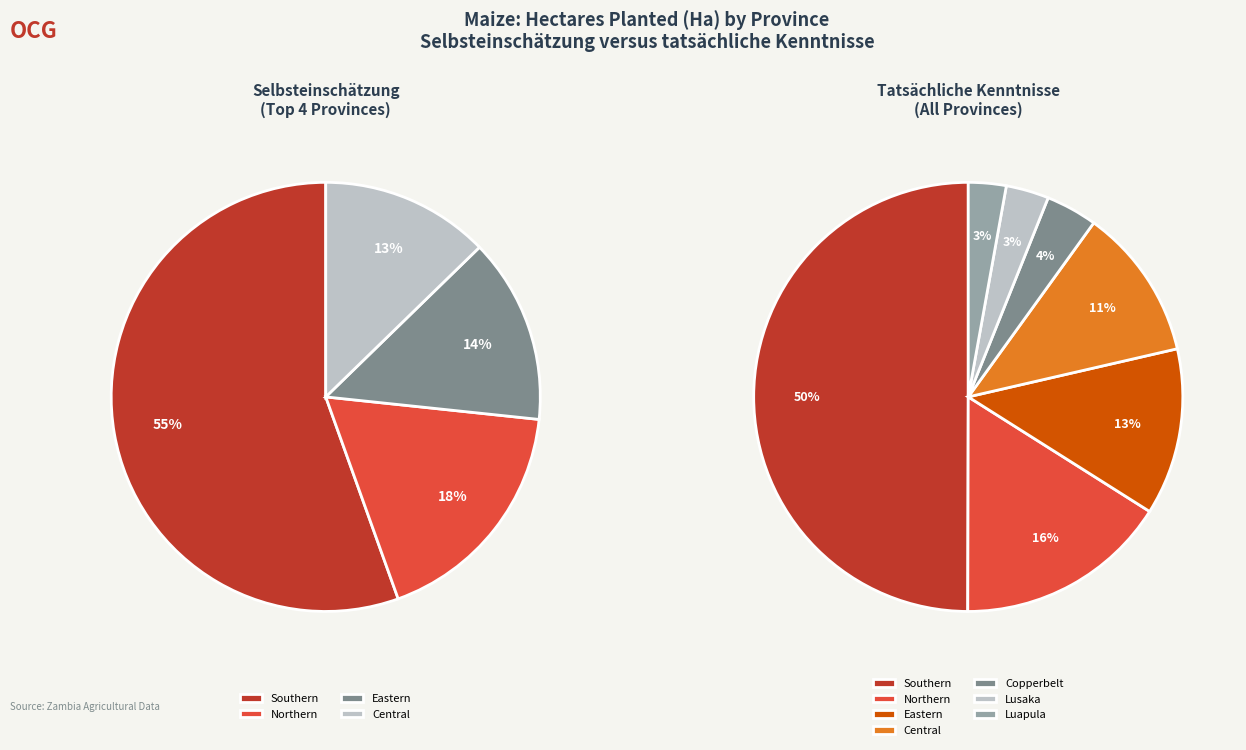

To the nearest percent, what is the difference between the Southern and Lusaka slice percentages?

47%